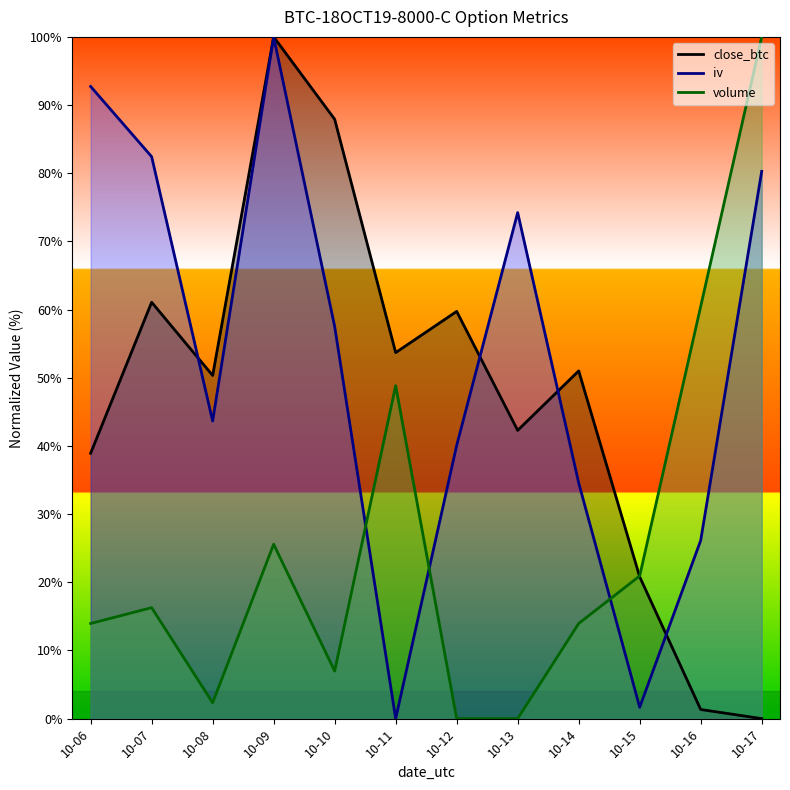

How many lines are shown in the chart?

3